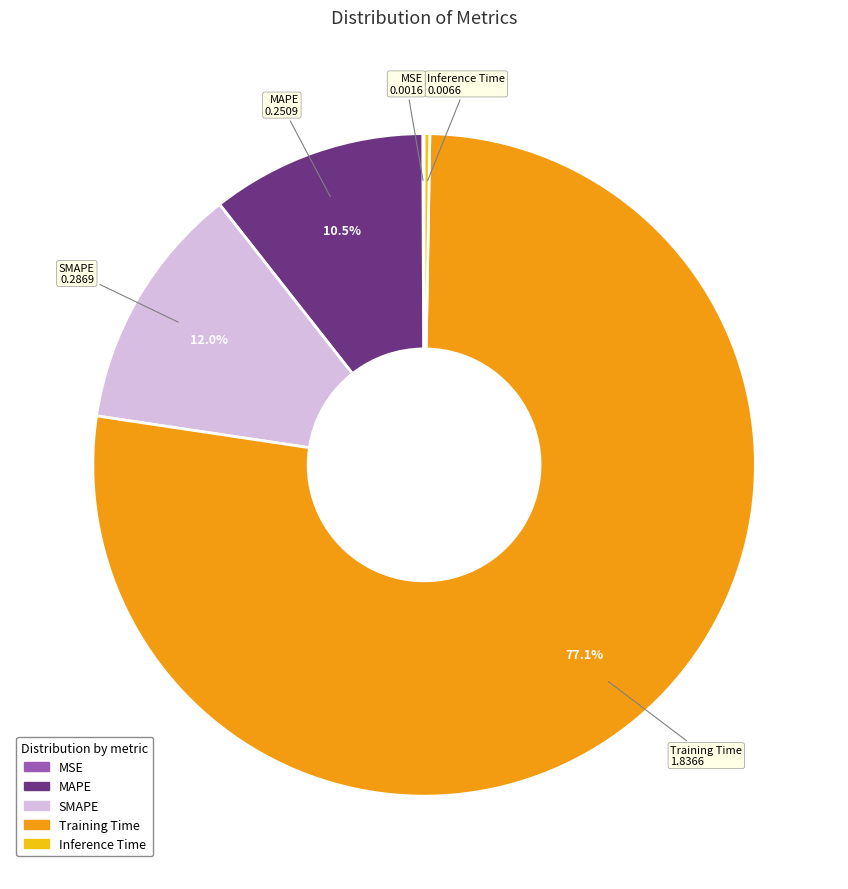

Combined, do MAPE and SMAPE account for over 50%?

No